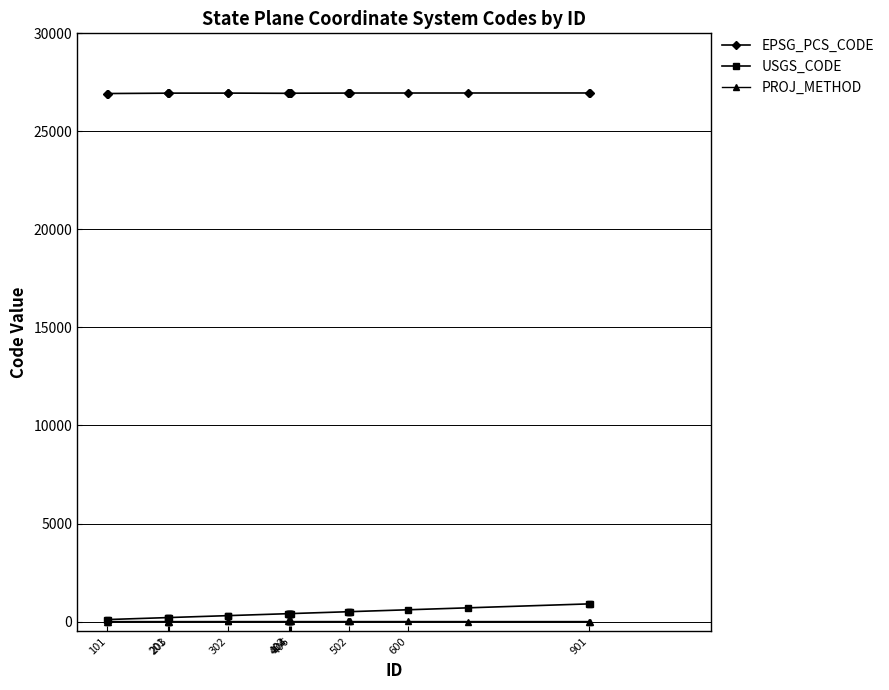

Which series has the largest total across all categories?

EPSG_PCS_CODE